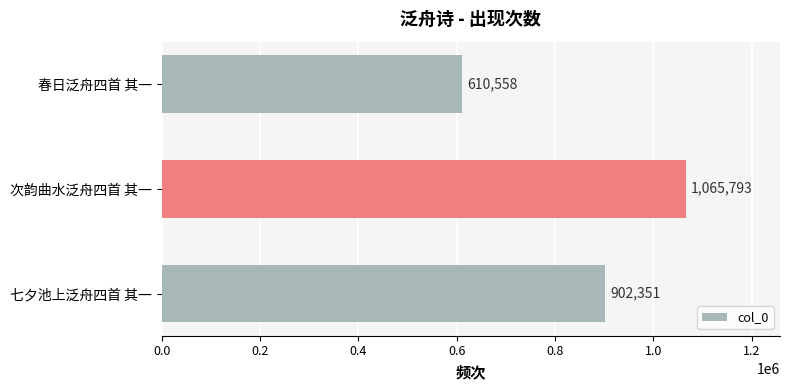

Count the values in the range 610558 to 1065793.

3